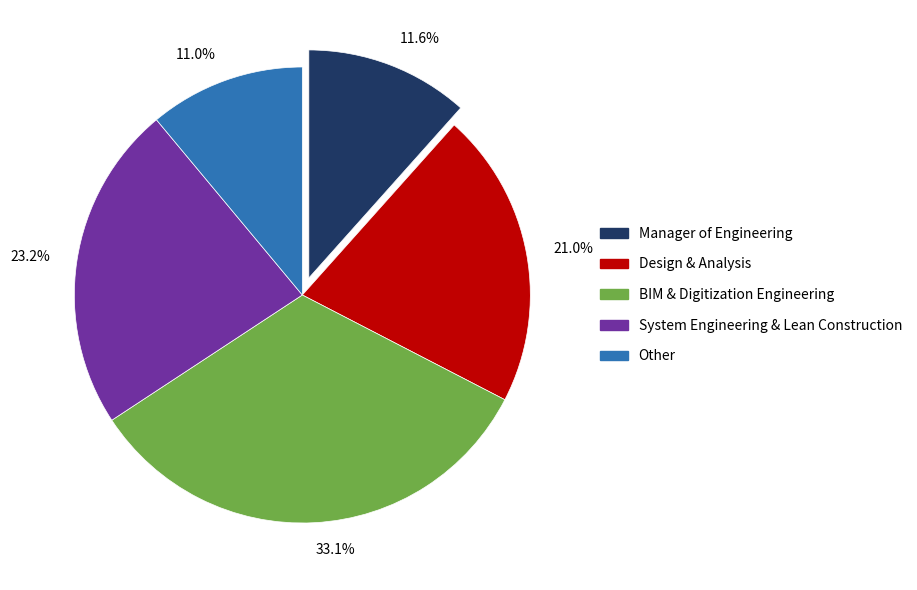

How many segments does this pie chart have?

5